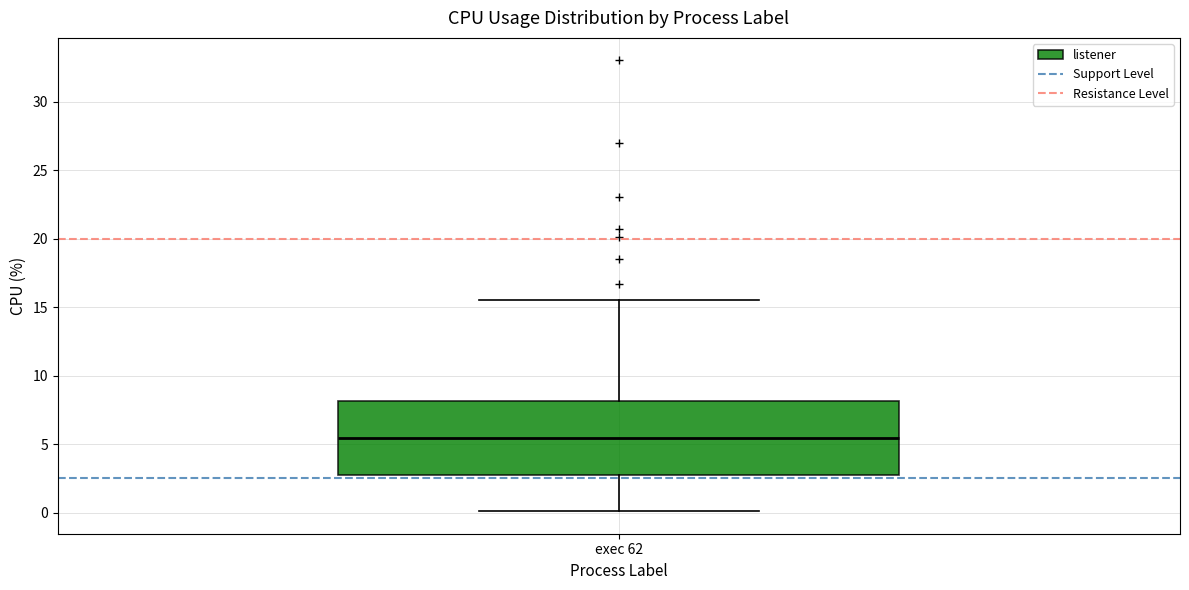

Read this box plot against the y-axis: the position of the median line, the range covered by the box, and the ends of both whiskers. The values are not printed on the chart, so give them approximately, as read against the axis.

median 5.5, box 3.0 to 8.0, whiskers 0.0 to 15.5